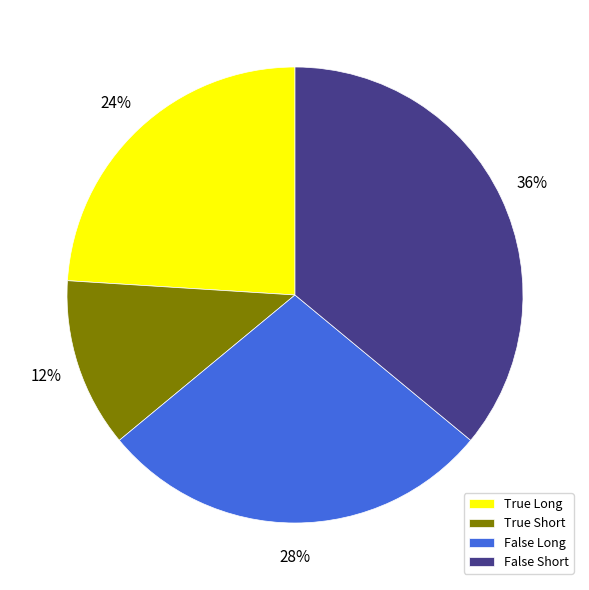

Rank the categories by value from highest to lowest.

False Short, False Long, True Long, True Short